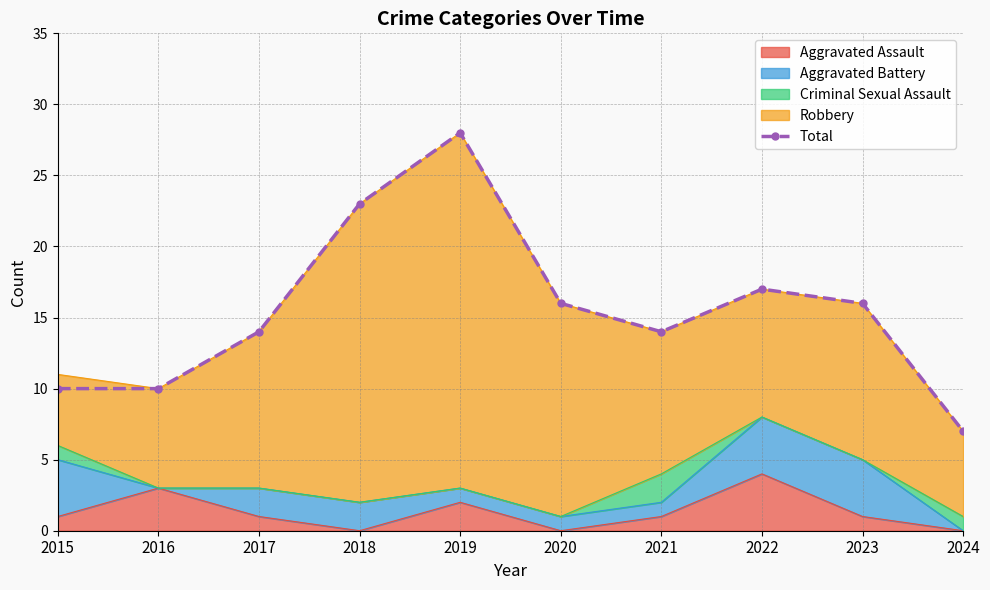

True or false: the data has more than 2 interior local peaks.

False